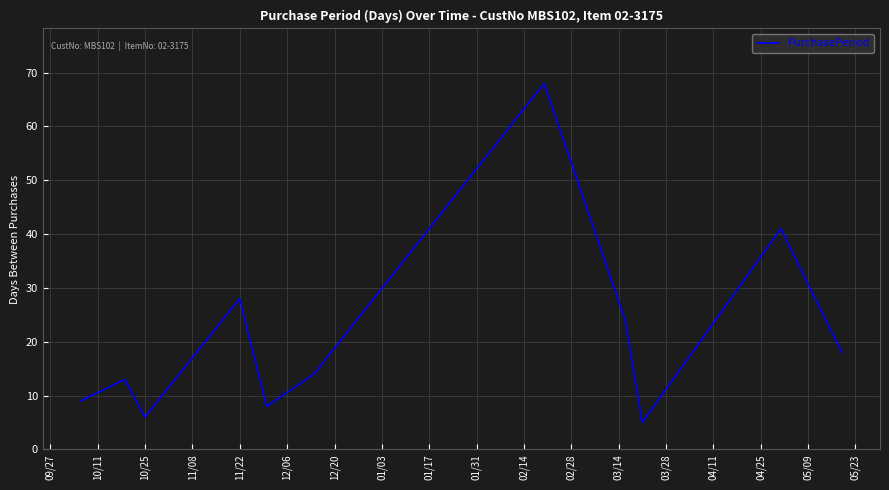

What is the minimum value shown in the chart?

5